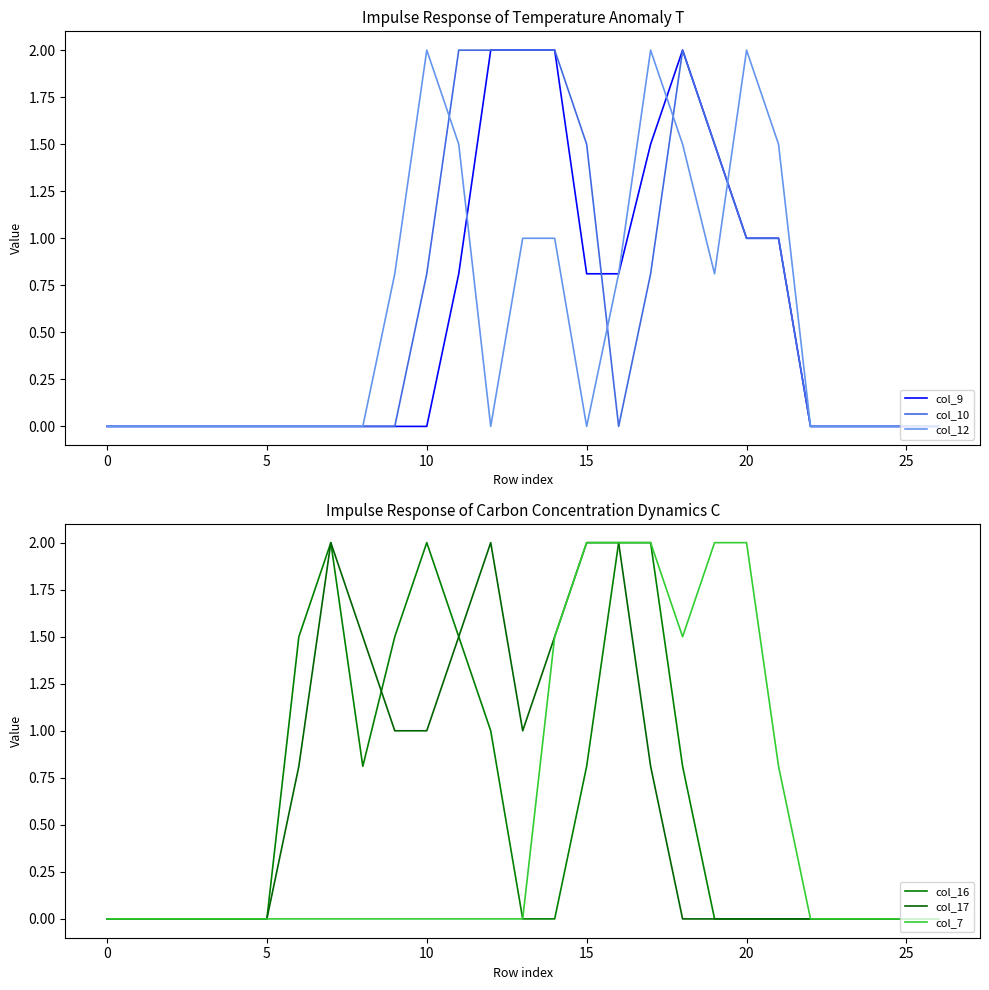

How many data points in col_9 are above 0?

11